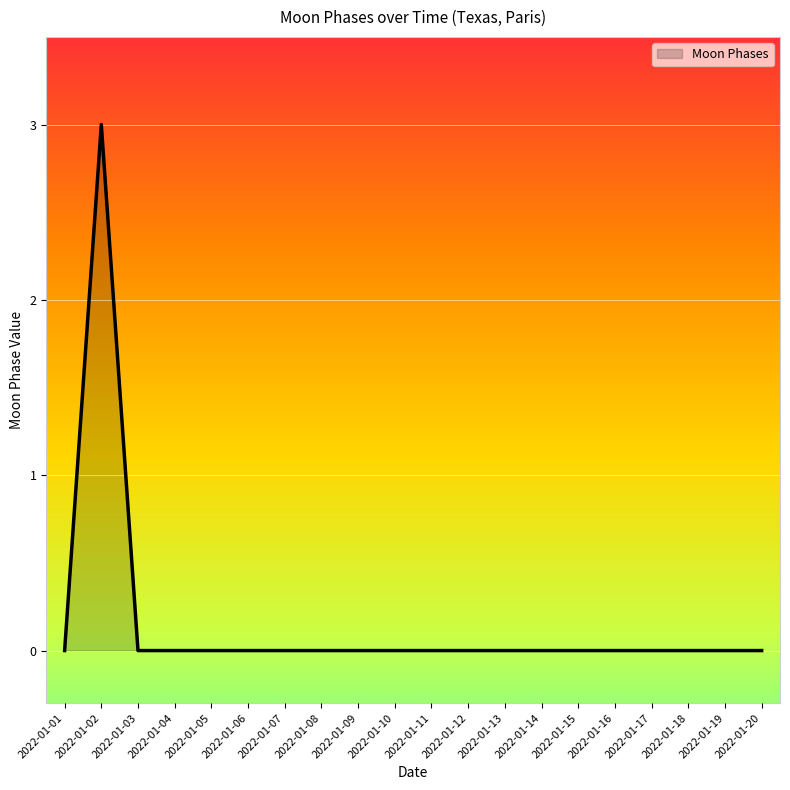

Where is the first local maximum?

2022-01-02